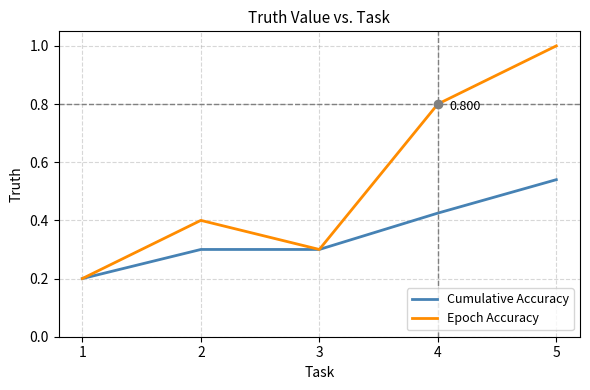

What are all the series names shown in the legend?

Cumulative Accuracy, Epoch Accuracy